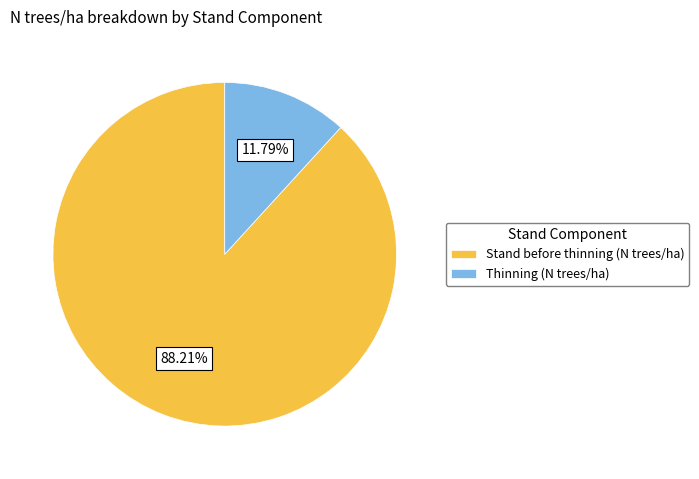

Is the sum of Stand before thinning (N trees/ha) and Thinning (N trees/ha) greater than half?

Yes